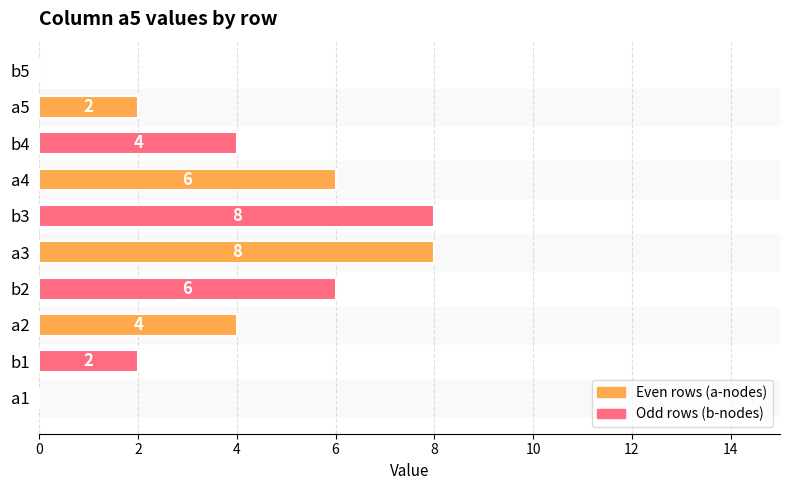

How many values are above zero?

8